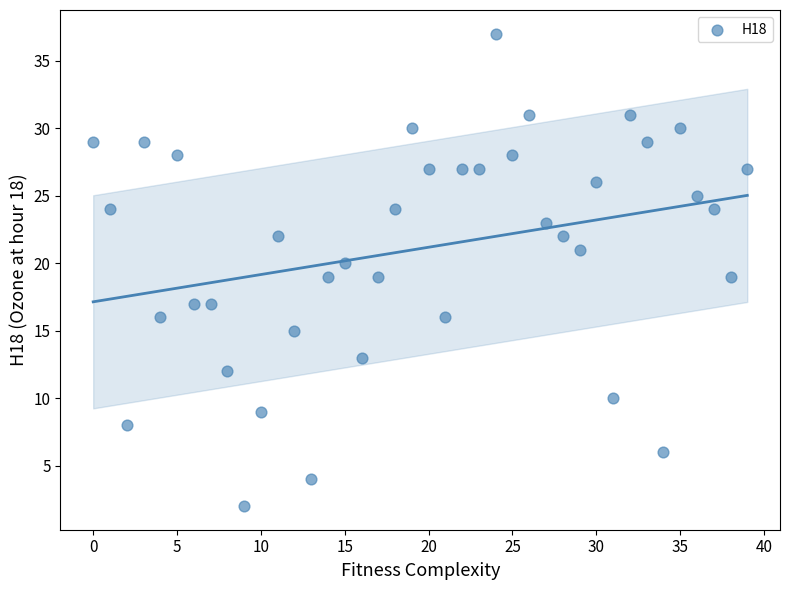

What is the range of Y values (max minus min)?

35